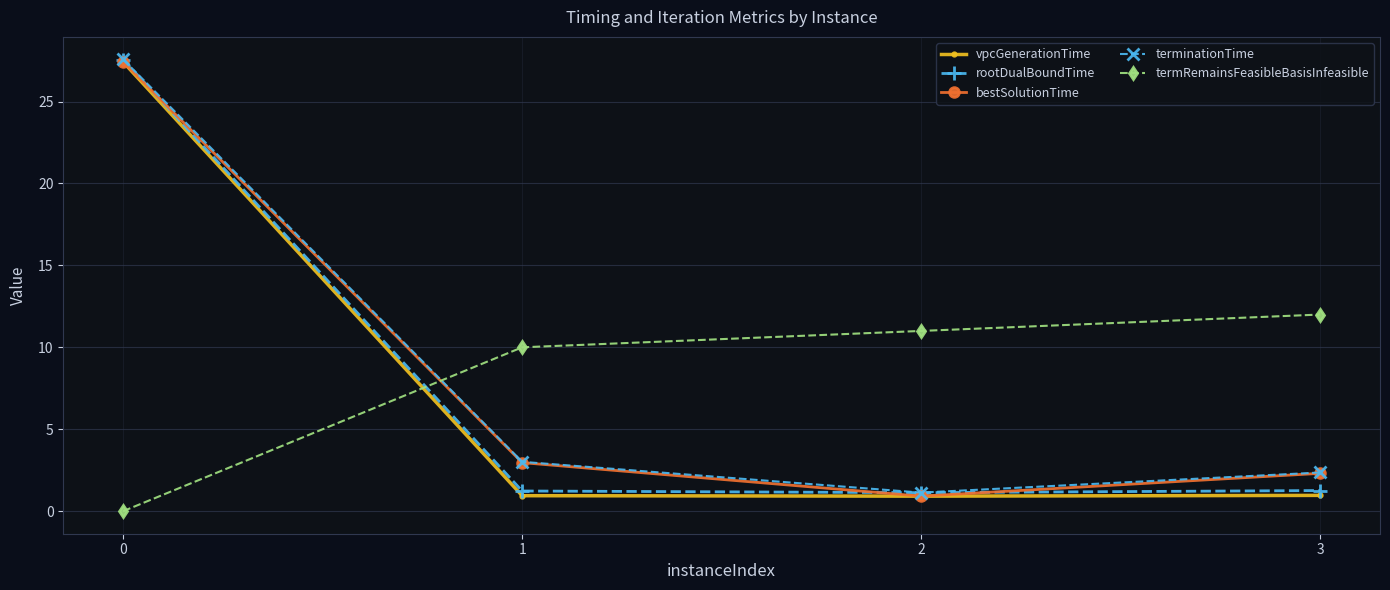

What is the total value across all series at 3?

18.9